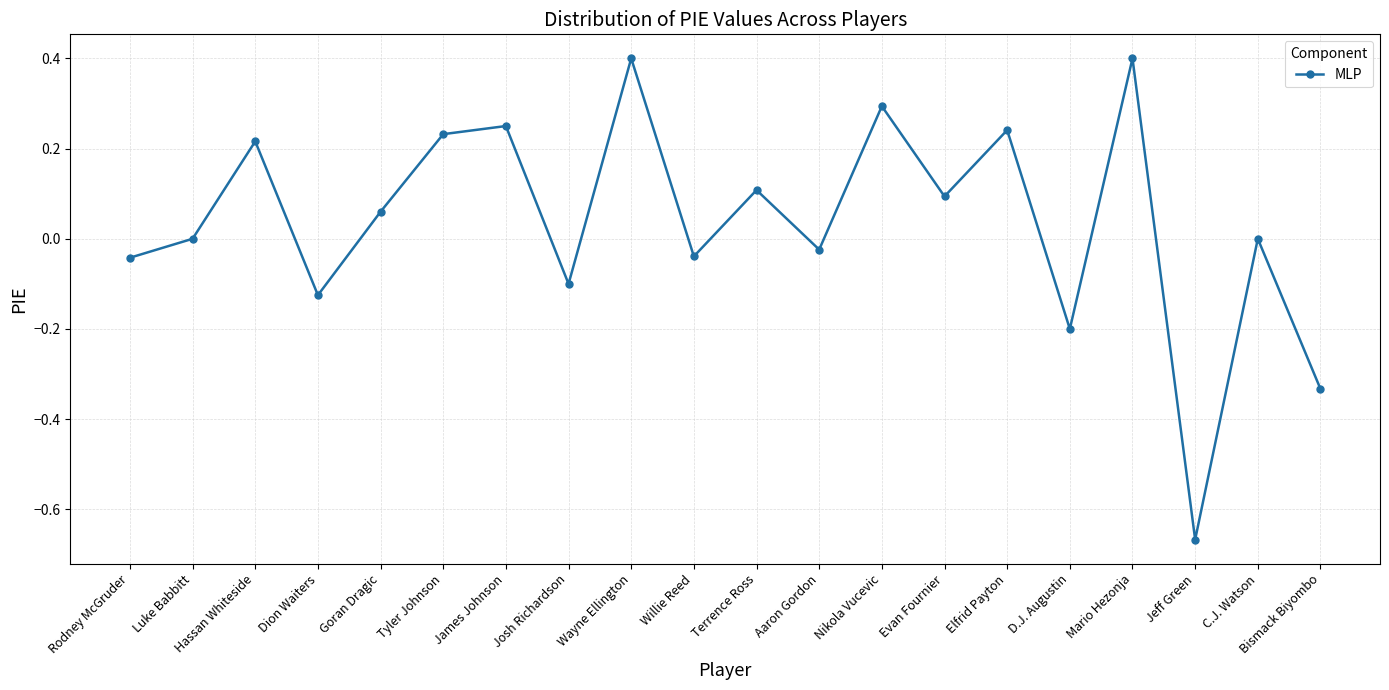

What is the difference between the maximum and minimum values?

1.1